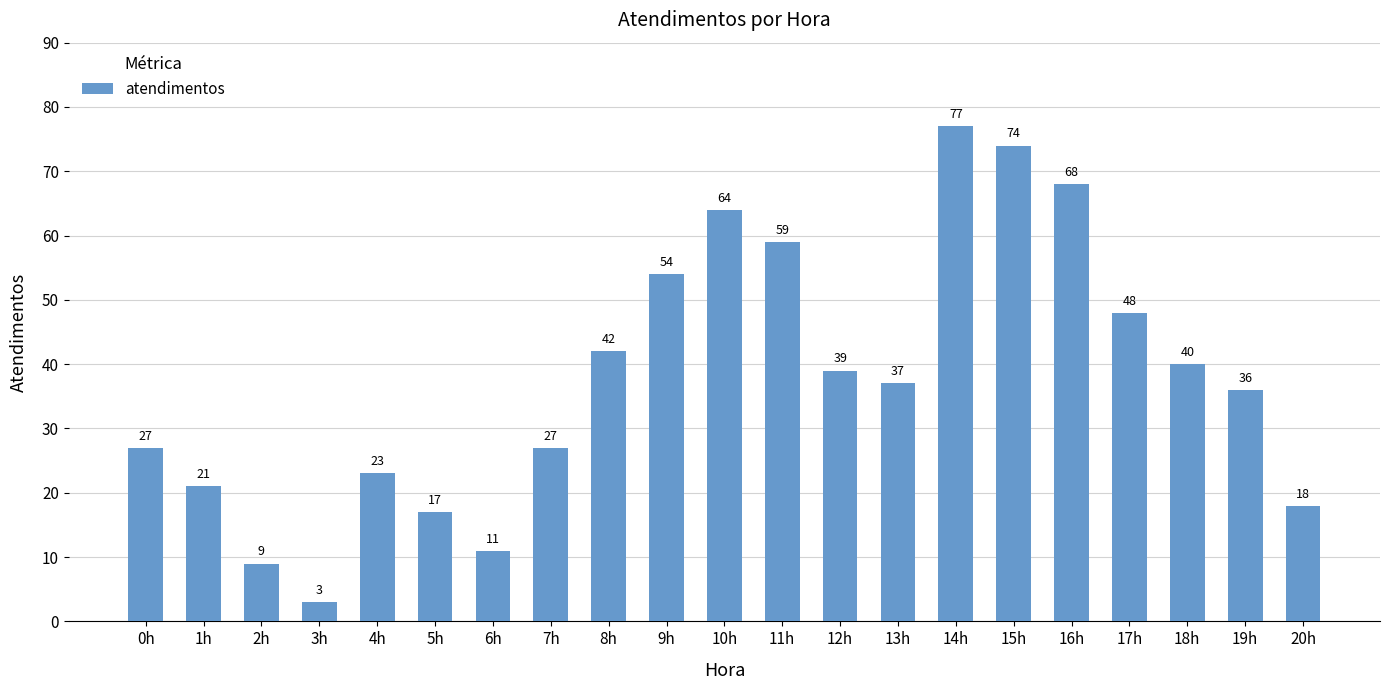

Which has a higher value, 11h or 12h?

11h